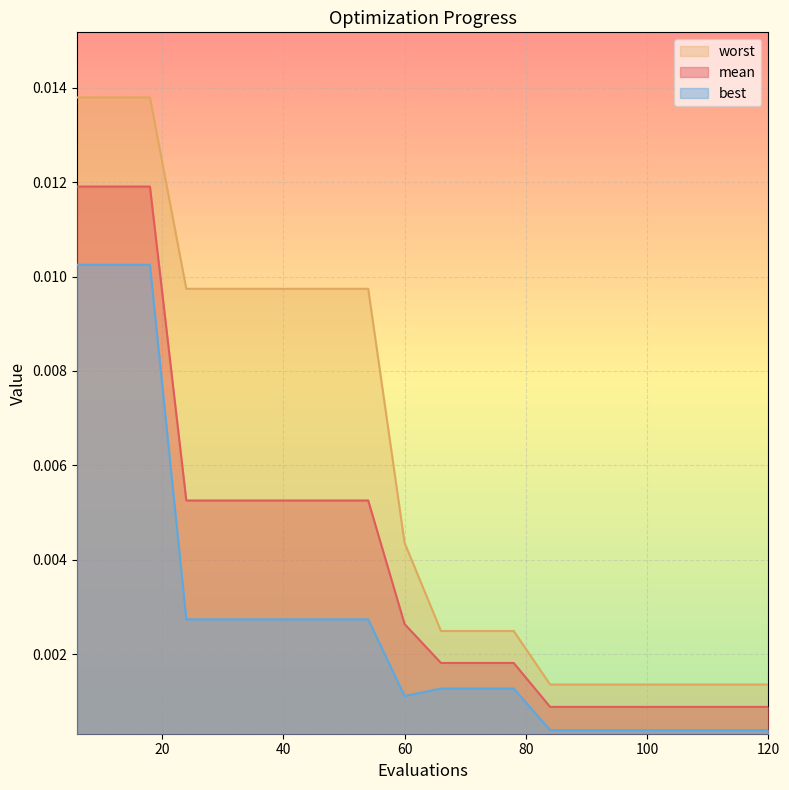

Rank the categories by worst value from highest to lowest.

6, 12, 18, 24, 30, 36, 42, 48, 54, 60, 66, 72, 78, 84, 90, 96, 102, 108, 114, 120